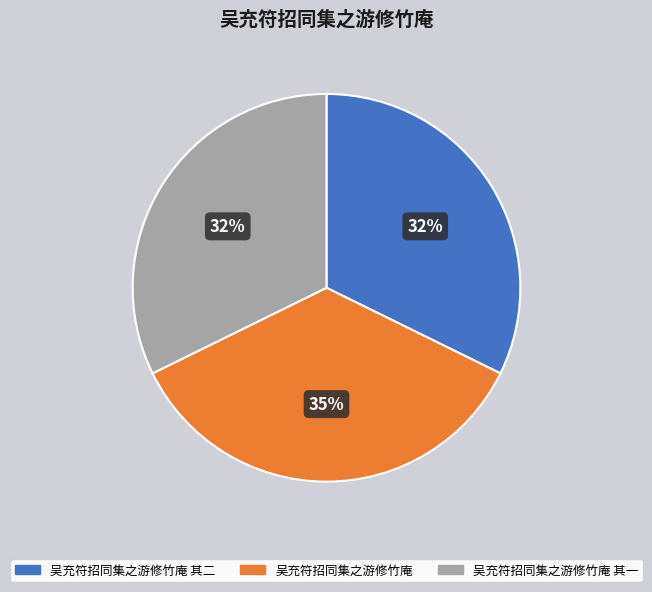

Approximately how many times larger is the value at 吴充符招同集之游修竹庵 其二 compared to 吴充符招同集之游修竹庵?

0.9